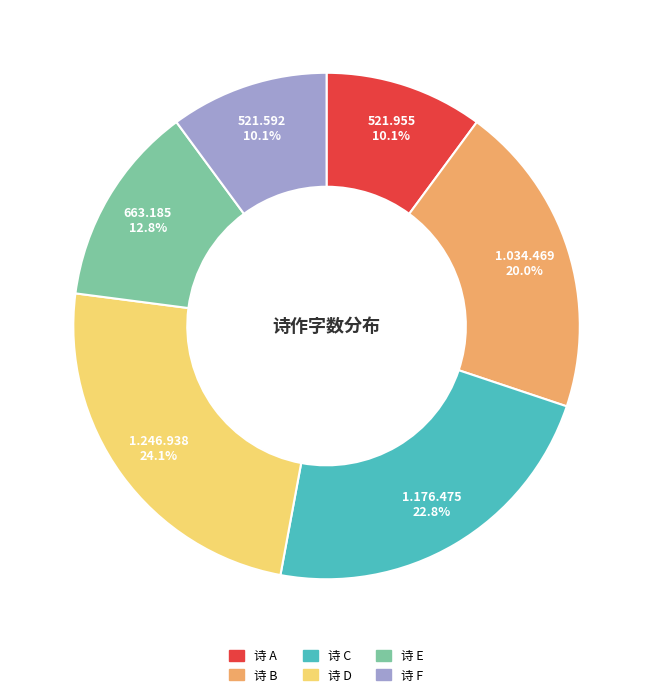

Does any single category account for the majority?

No